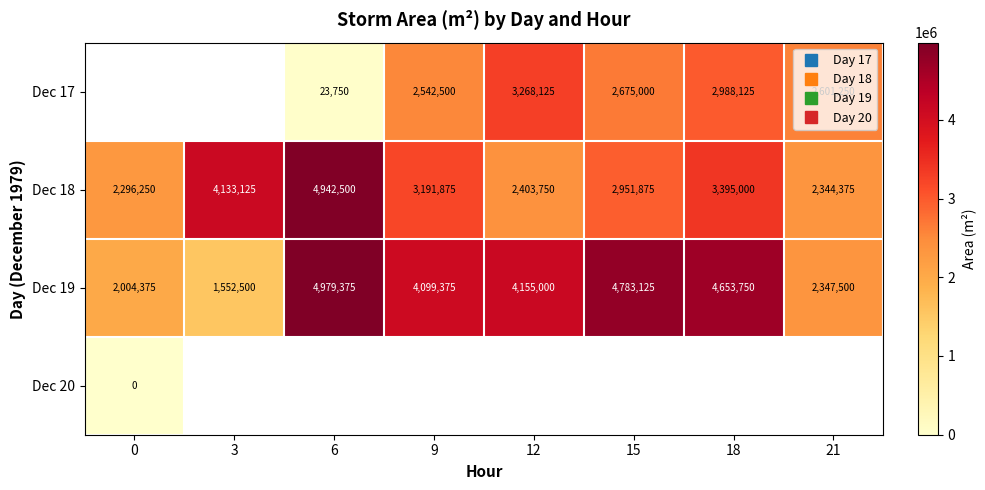

The Dec 19 series shows 4979375.0 at 6. True or false?

True